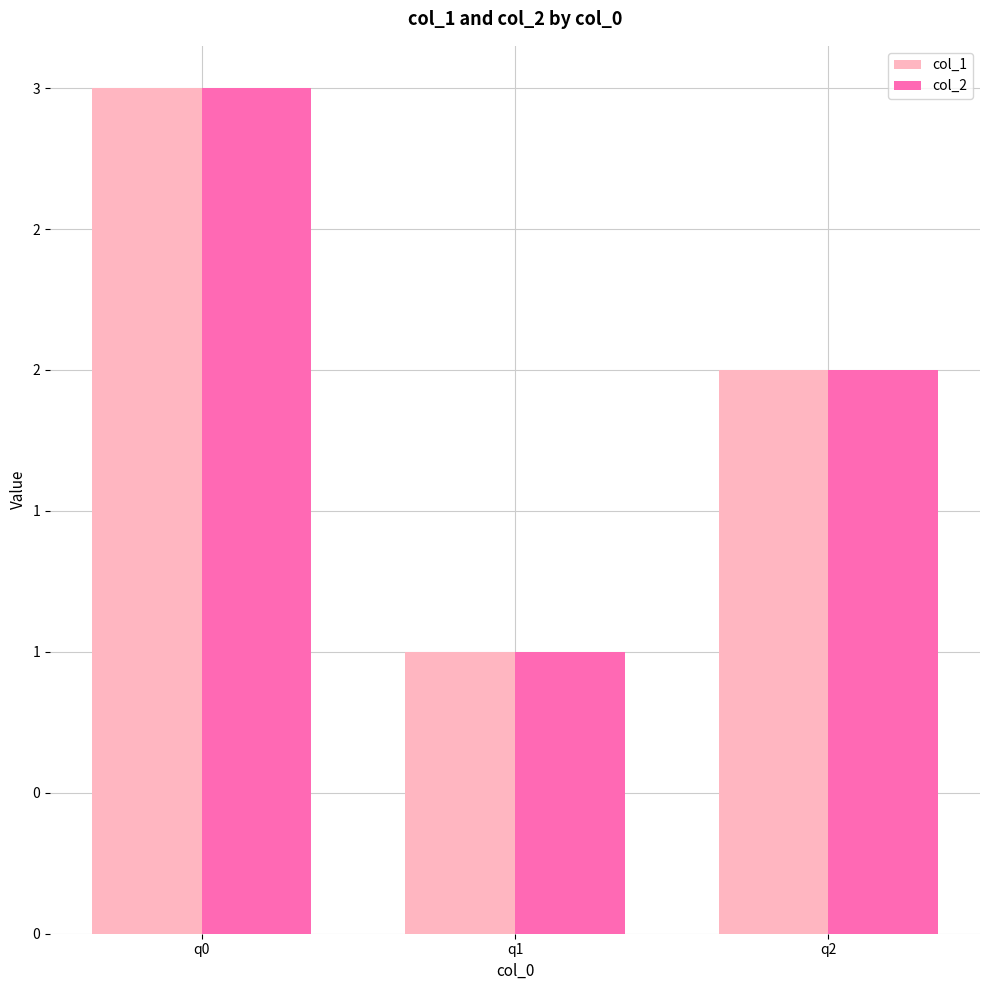

Is it true that col_1 equals 3 at q0?

True